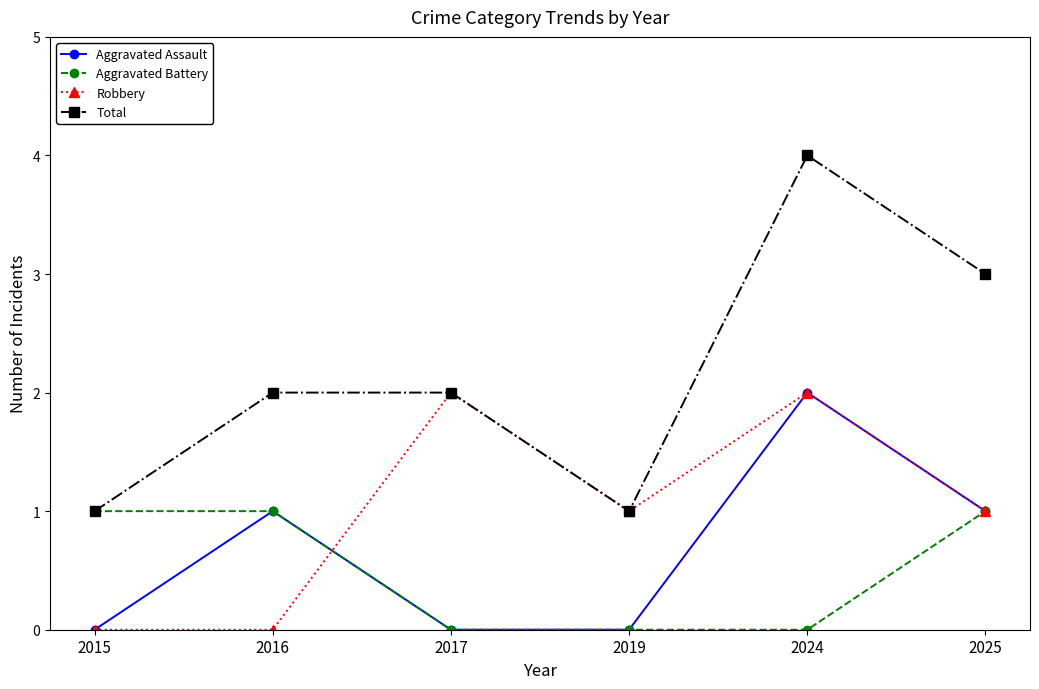

Does the chart have visible grid lines?

No